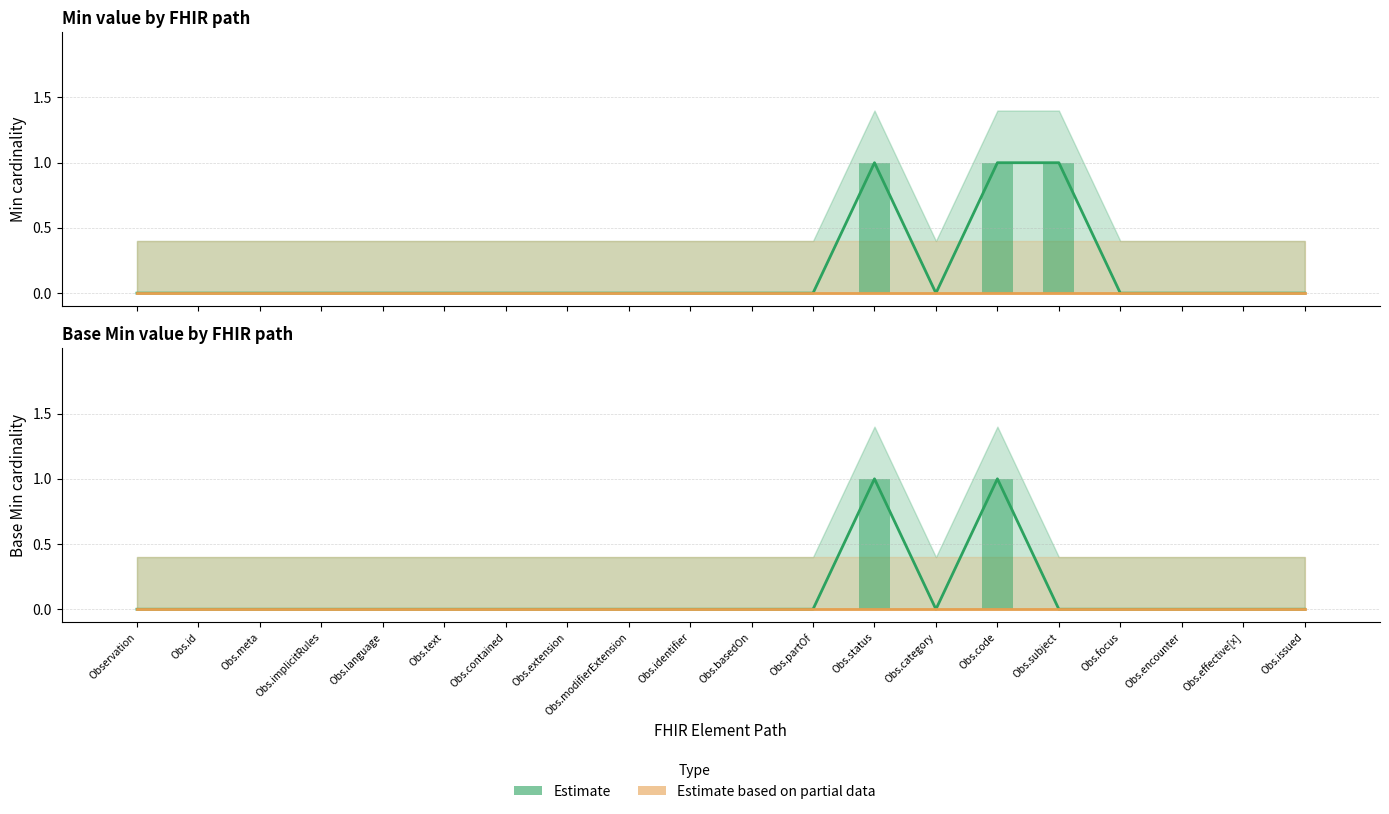

What position from the left is Obs.meta?

3